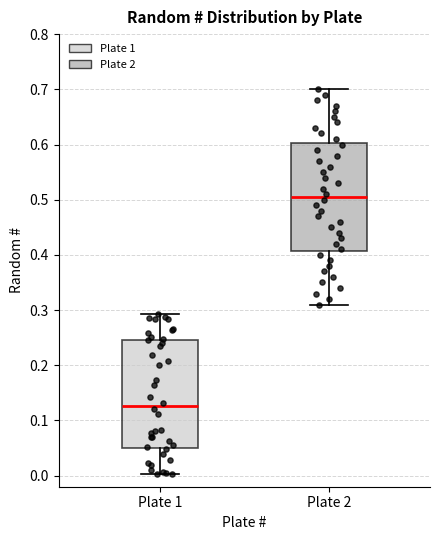

Which box has the highest median line?

Plate 2